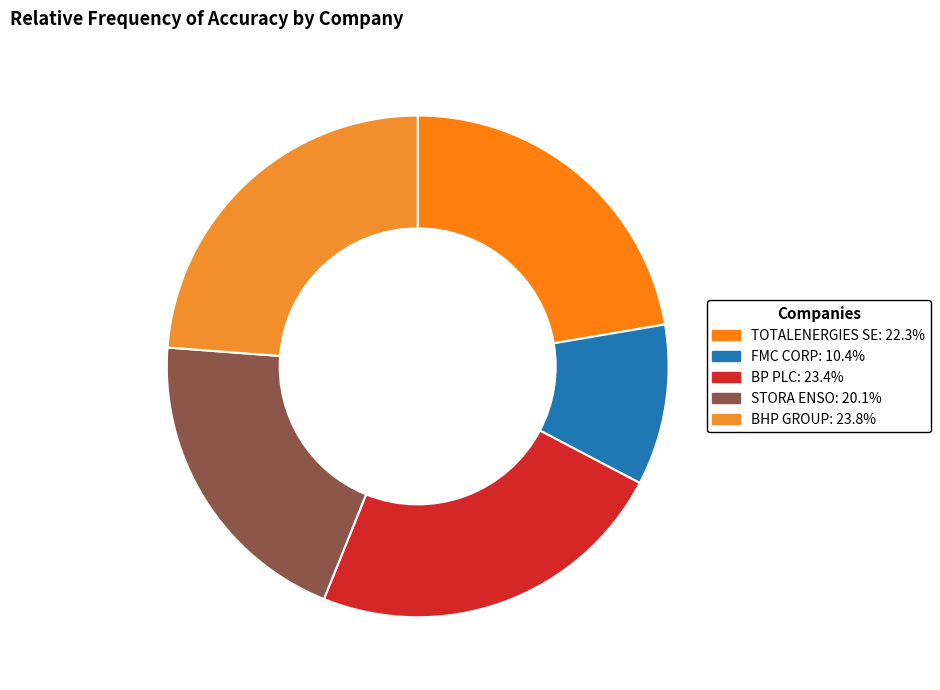

How many slices are in this pie chart?

5